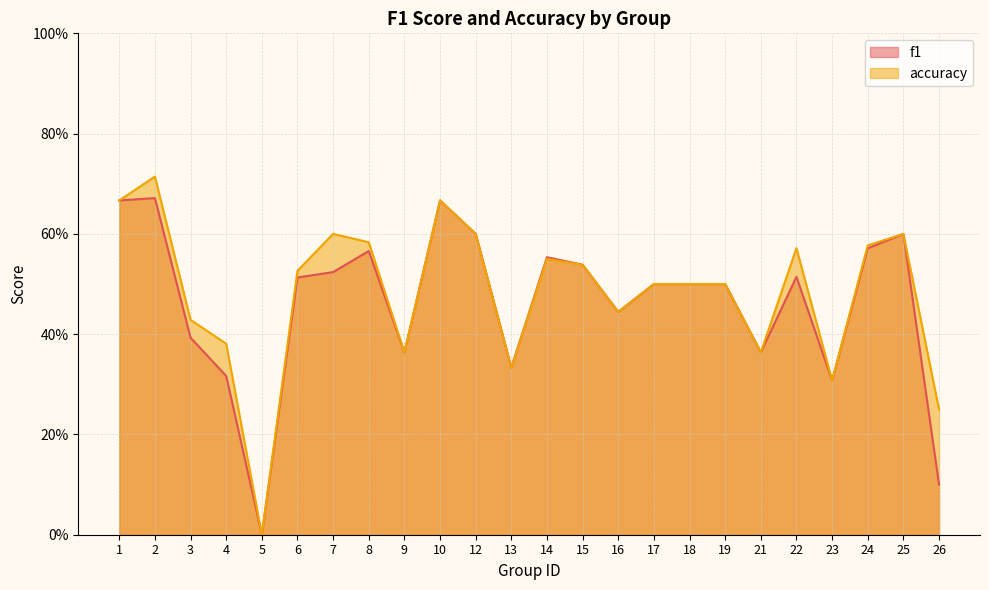

Read the accuracy value at 4.

0.4